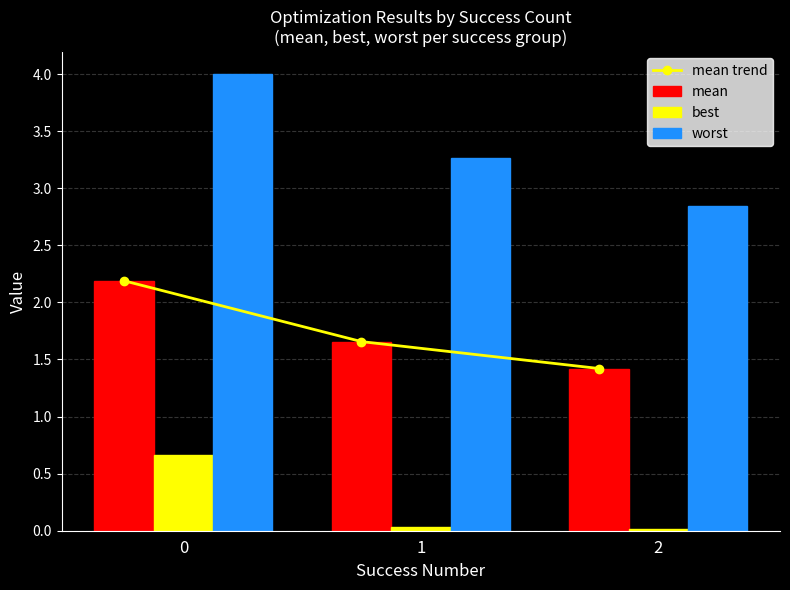

At 2, list the series in order from largest to smallest.

worst, mean trend, mean, best